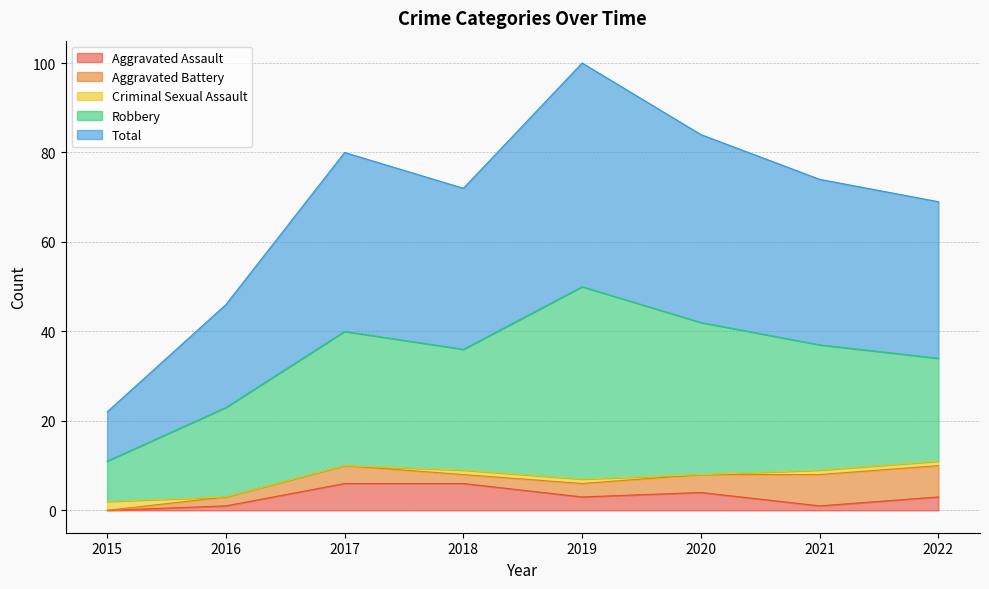

What is the spread (max minus min) of values at 2020?

42